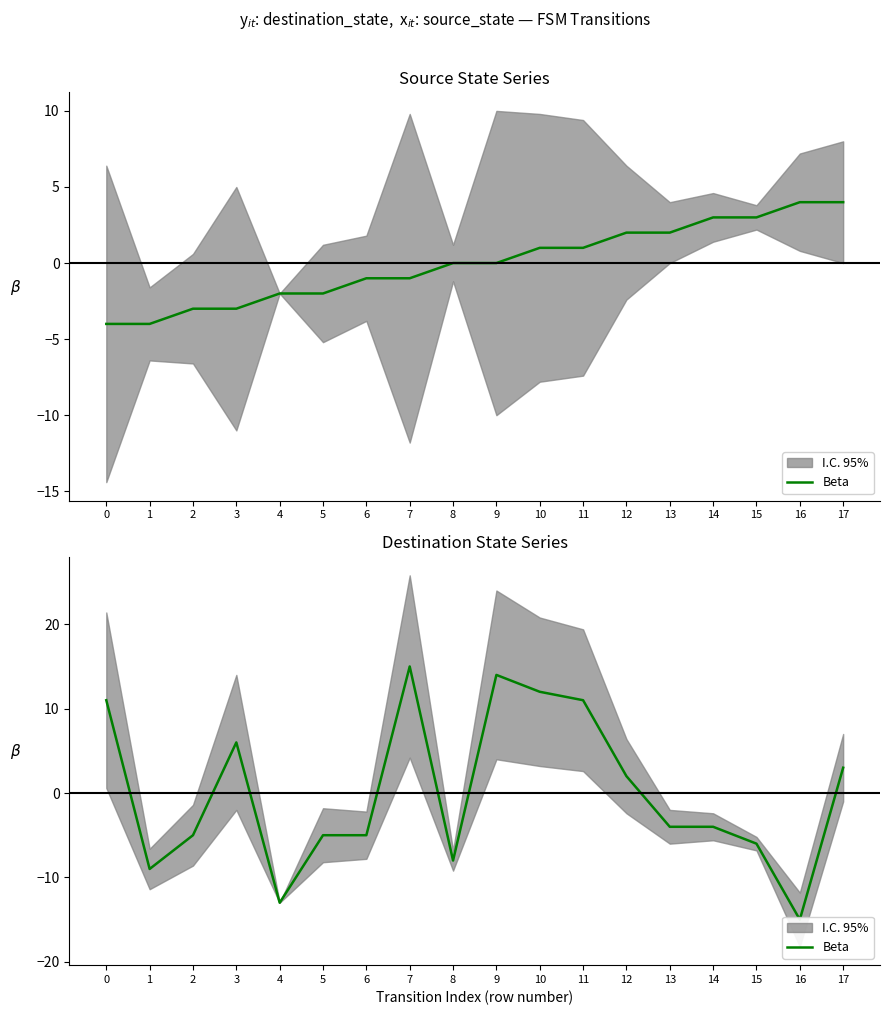

What is the sum of the values at 17 and 15?

-3